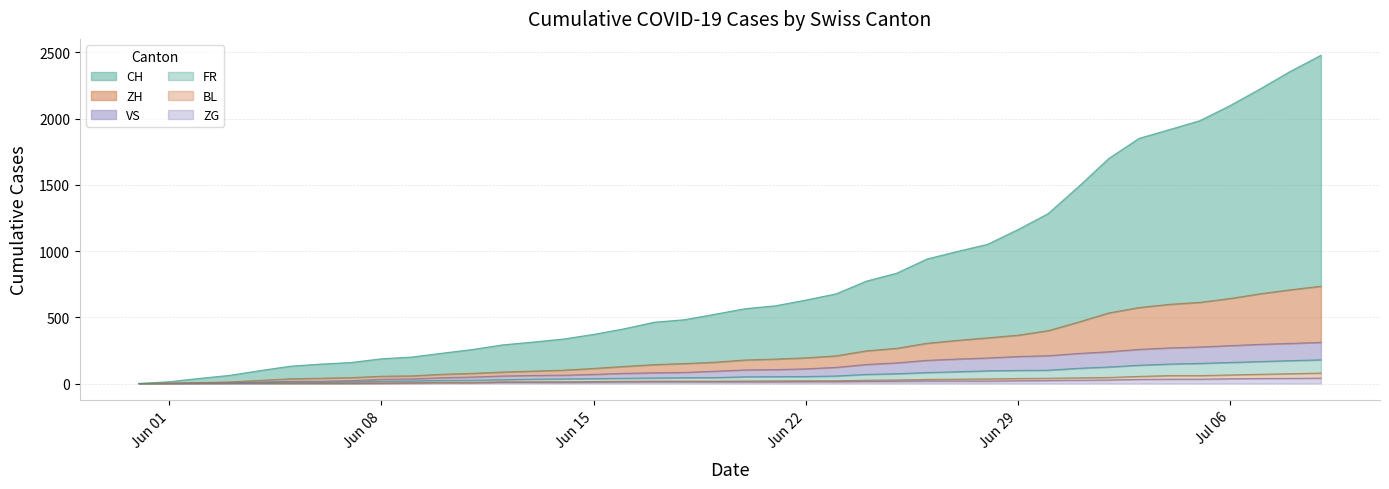

Between 2020-06-11 and 2020-06-17, which series saw the biggest shift?

CH